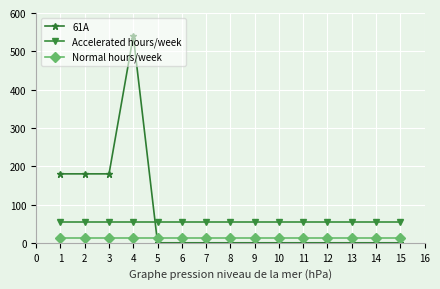

What is the sum of all 61A values?

1080